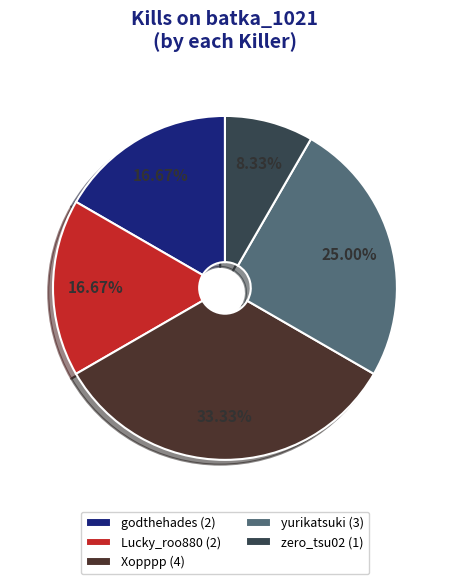

Is there any slice that represents more than half of the pie?

No